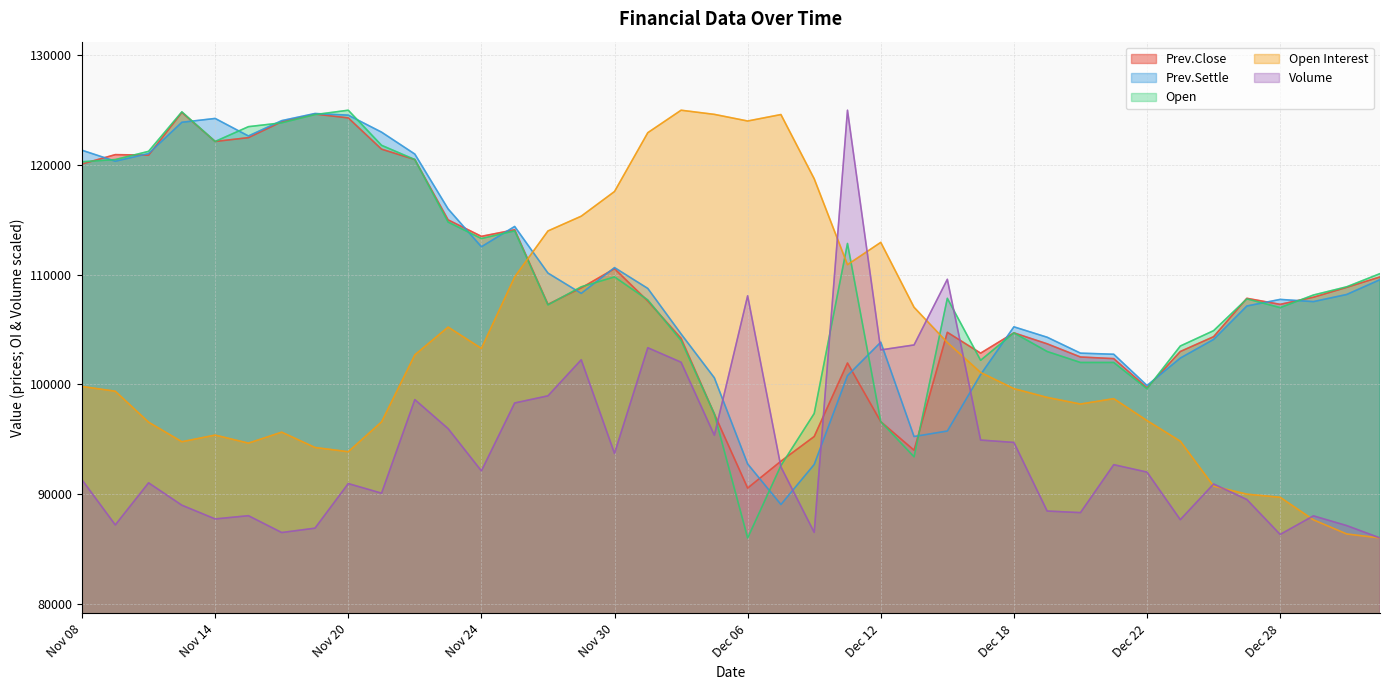

Which series has the largest range (max minus min)?

Open Interest